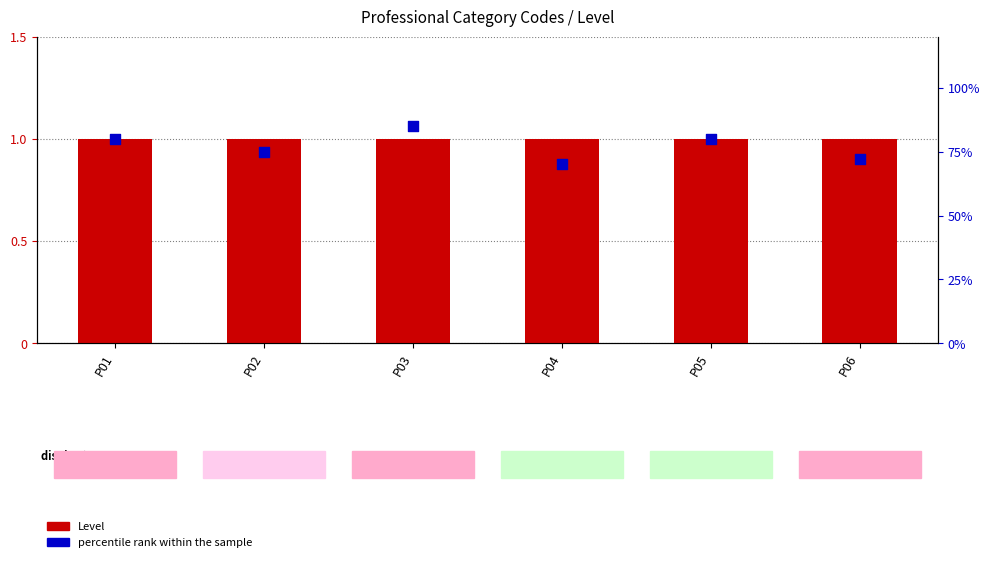

What are all the series names shown in the legend?

Level, percentile rank within the sample